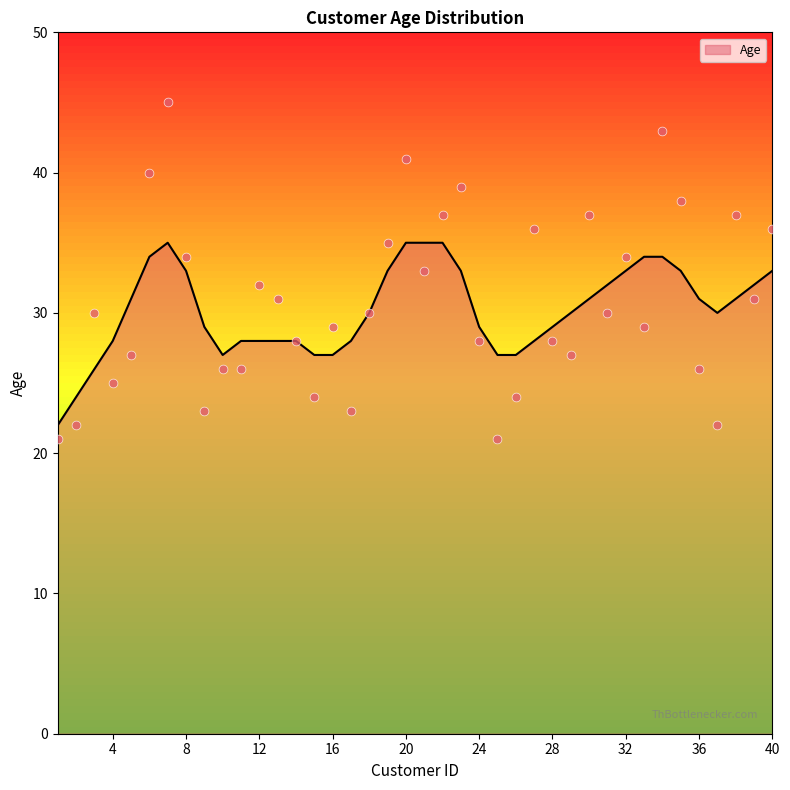

Which has a higher value, 31 or 11?

31